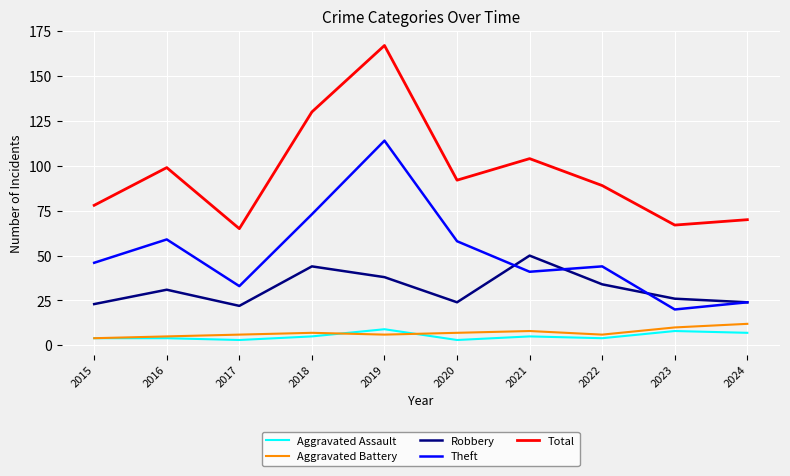

Between 2017 and 2020, which series saw the biggest shift?

Total